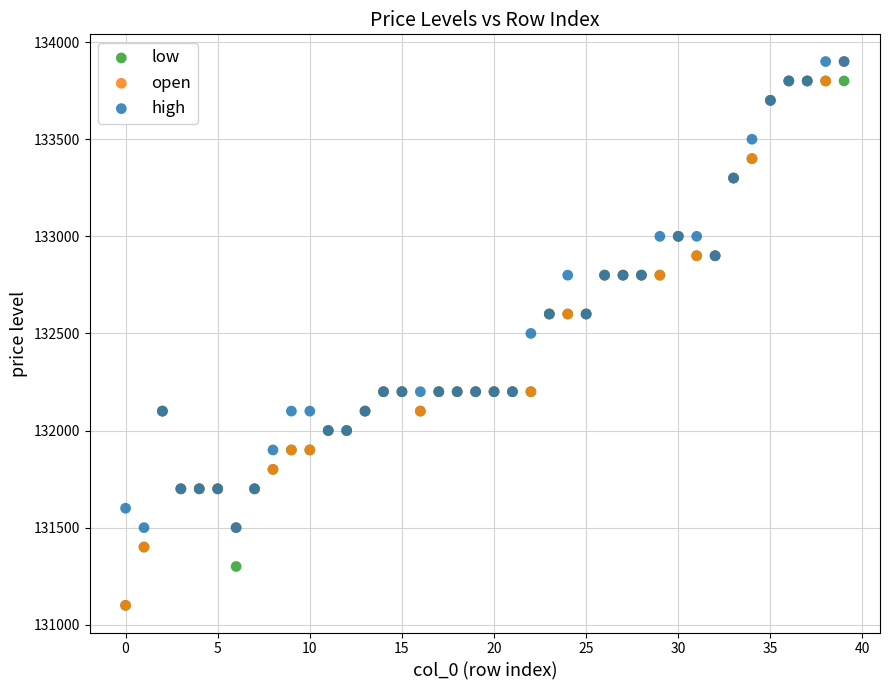

Which series has the widest spread of Y values?

open